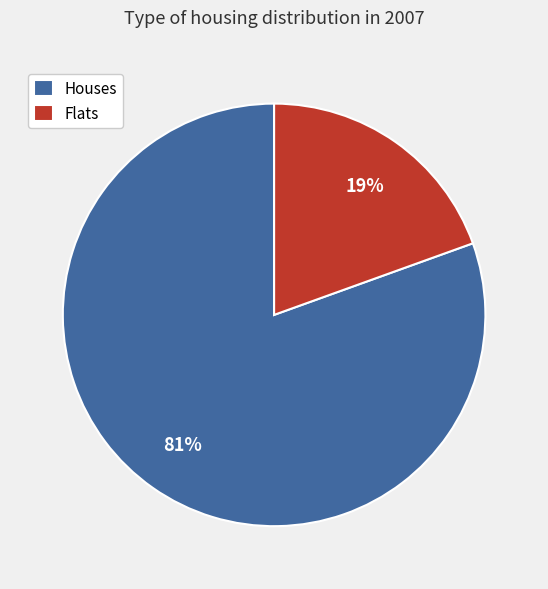

Rank the categories by value from highest to lowest.

Houses, Flats